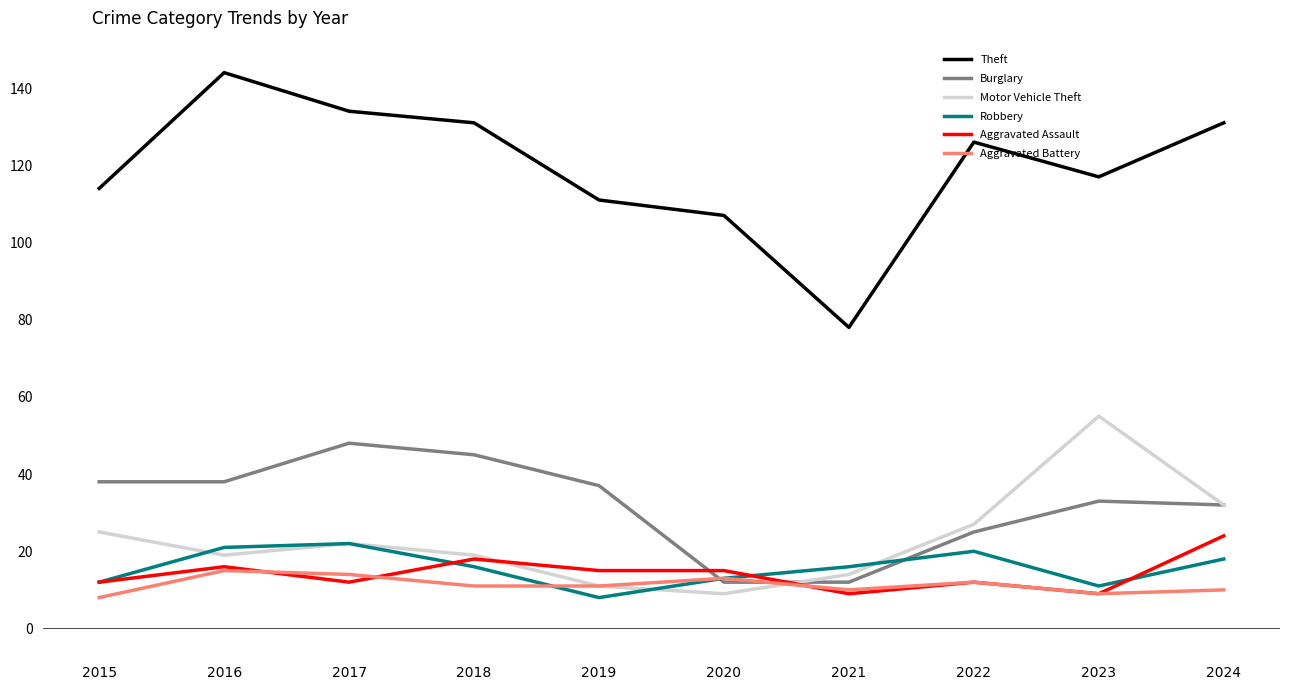

Reading right to left, list all the values displayed in this chart.

Theft: 2024=131	2023=117	2022=126	2021=78	2020=107	2019=111	2018=131	2017=134	2016=144	2015=114
Burglary: 2024=32	2023=33	2022=25	2021=12	2020=12	2019=37	2018=45	2017=48	2016=38	2015=38
Motor Vehicle Theft: 2024=32	2023=55	2022=27	2021=14	2020=9	2019=11	2018=19	2017=22	2016=19	2015=25
Robbery: 2024=18	2023=11	2022=20	2021=16	2020=13	2019=8	2018=16	2017=22	2016=21	2015=12
Aggravated Assault: 2024=24	2023=9	2022=12	2021=9	2020=15	2019=15	2018=18	2017=12	2016=16	2015=12
Aggravated Battery: 2024=10	2023=9	2022=12	2021=10	2020=13	2019=11	2018=11	2017=14	2016=15	2015=8